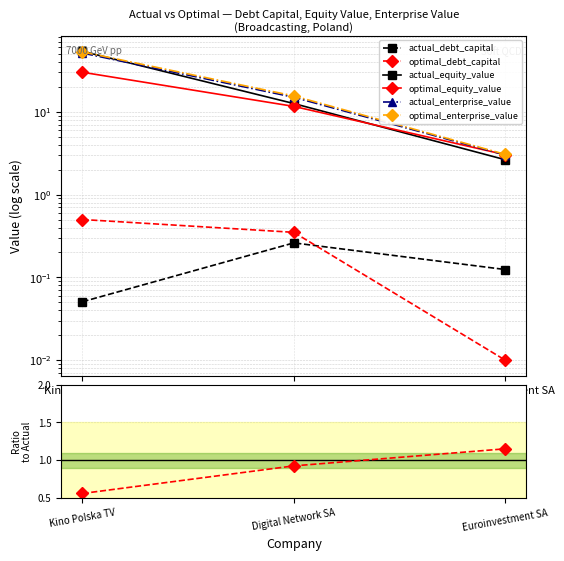

Which has a higher value, Kino Polska TV or Euroinvestment SA?

Euroinvestment SA